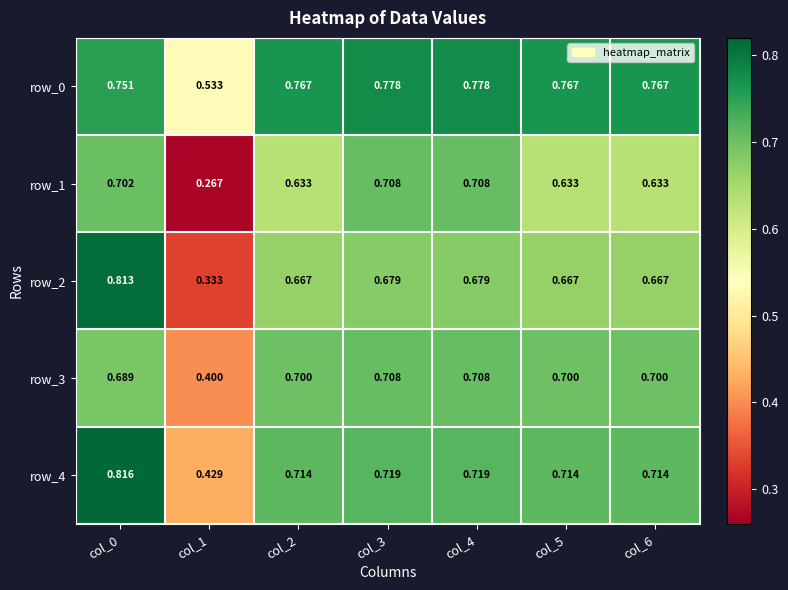

Which category has the lowest value in the row_4 series?

col_1